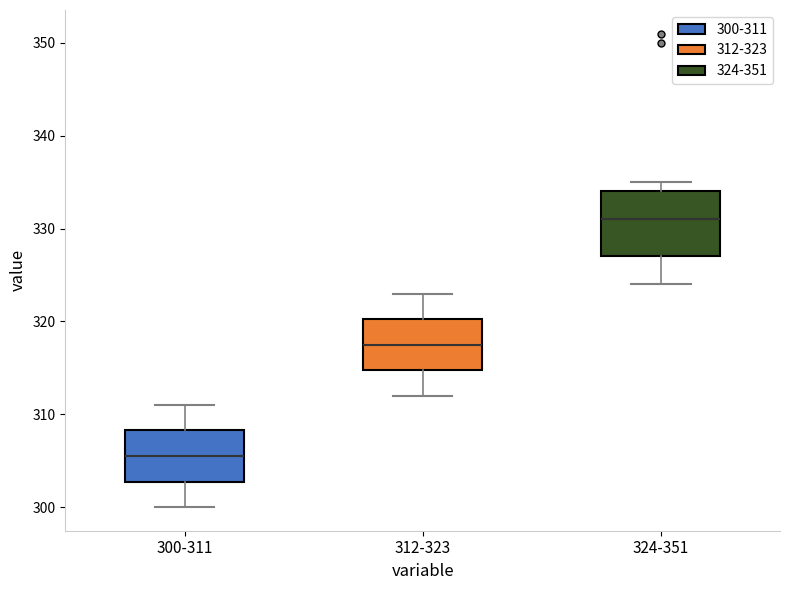

Which box has the highest median line?

324-351